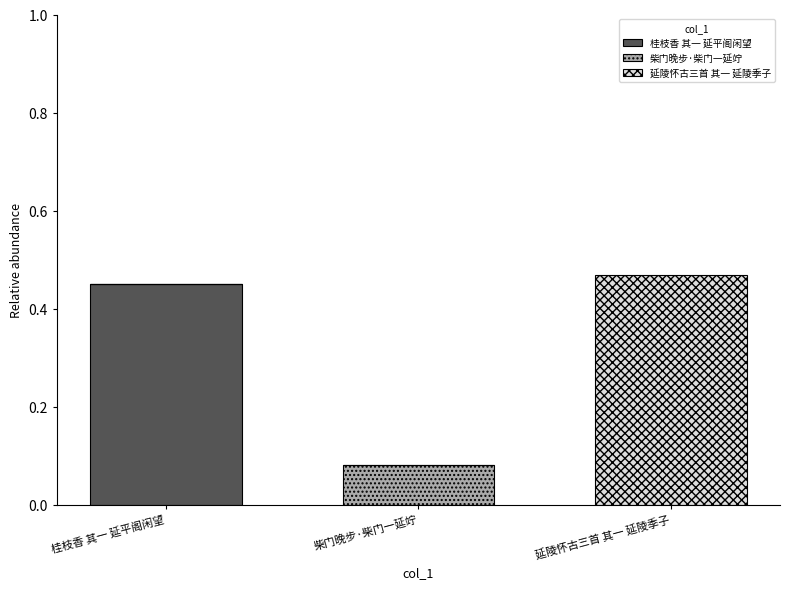

Count the number of categories in the chart.

3